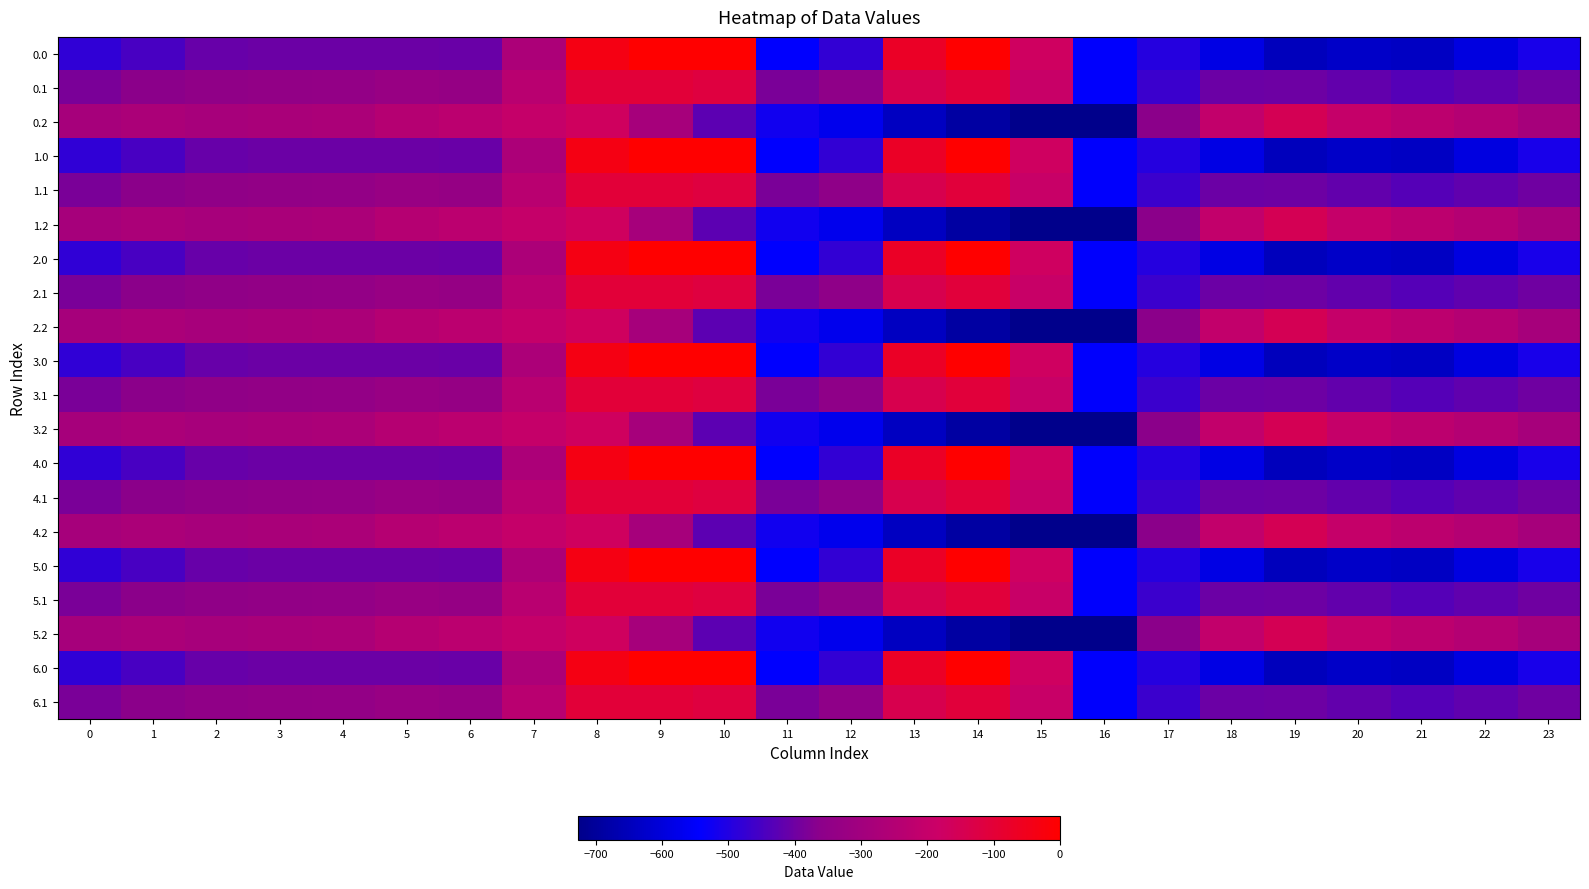

What is the total value across all series at 21?

-8853.5